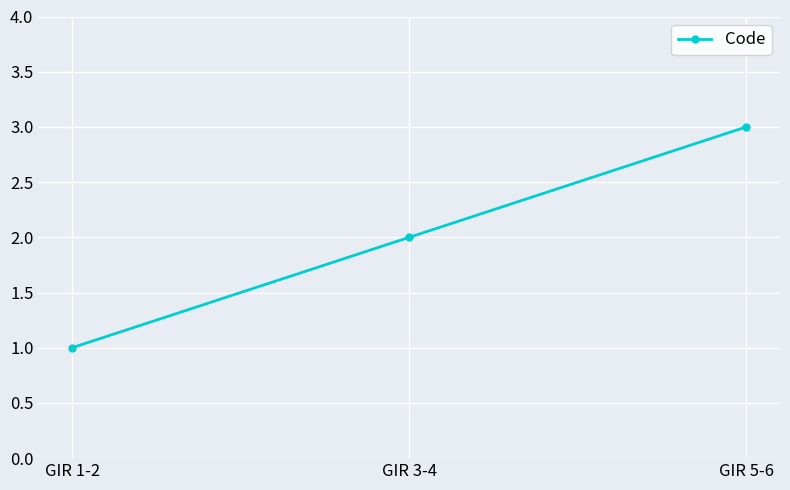

At which category does the chart reach its peak across all series?

GIR 5-6